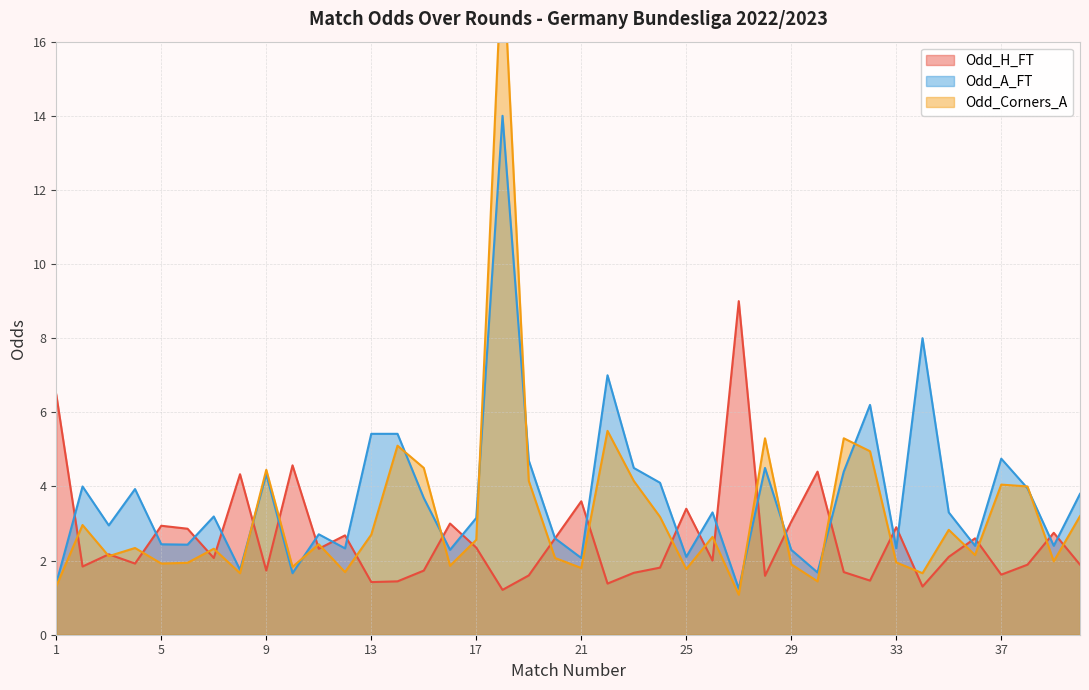

What is the value of the Odd_A_FT point at the 10th from the left?

1.7